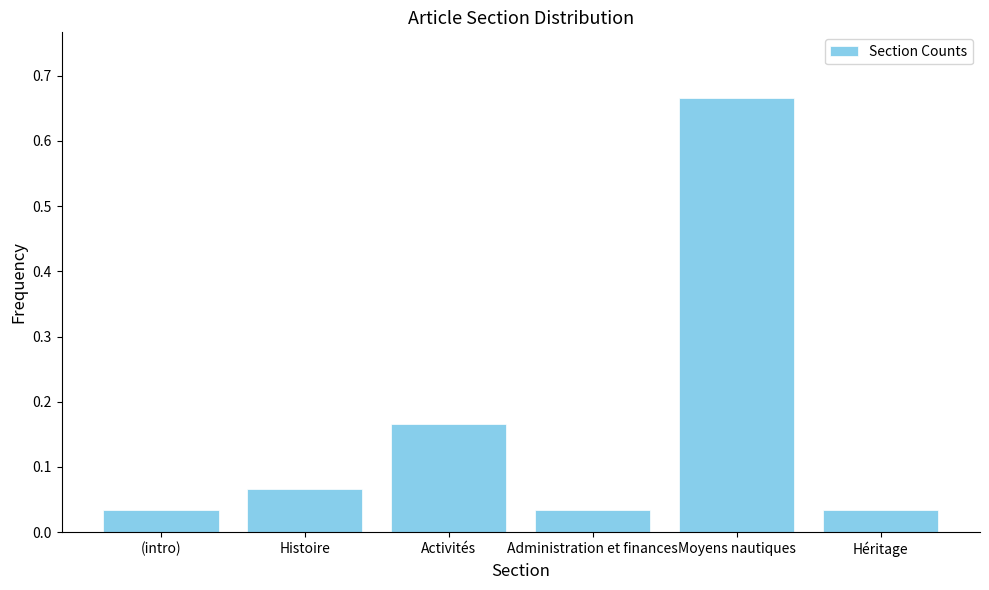

The value at Moyens nautiques is 0.2. True or false?

False